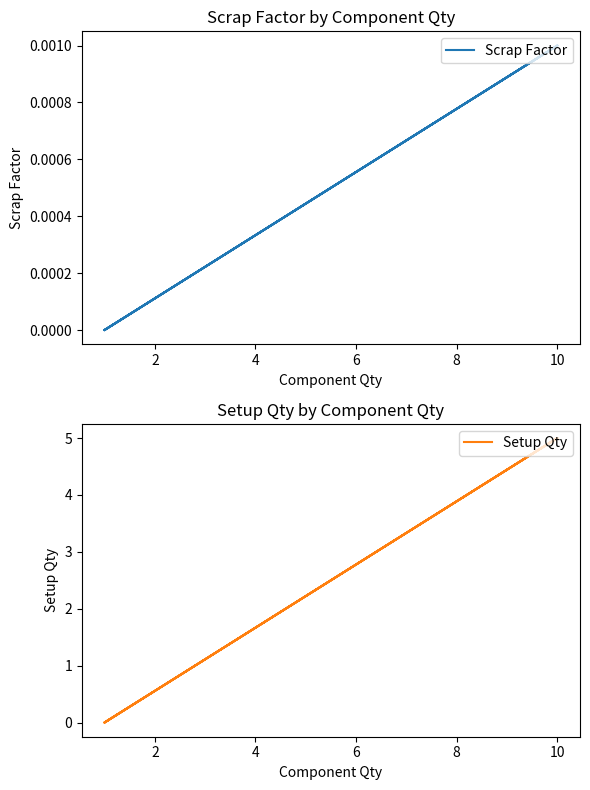

How many positive values does the Scrap Factor series have?

2